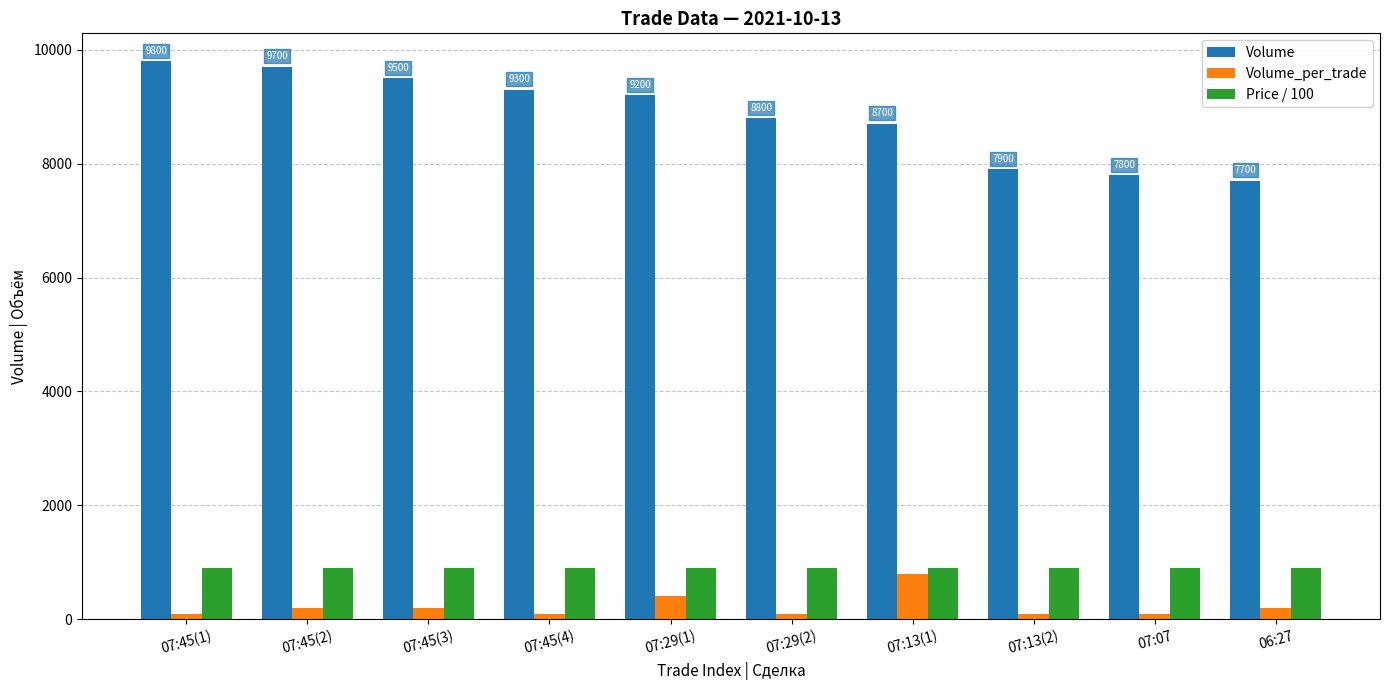

Between 07:29(1) and 07:13(2), which series saw the biggest shift?

Volume